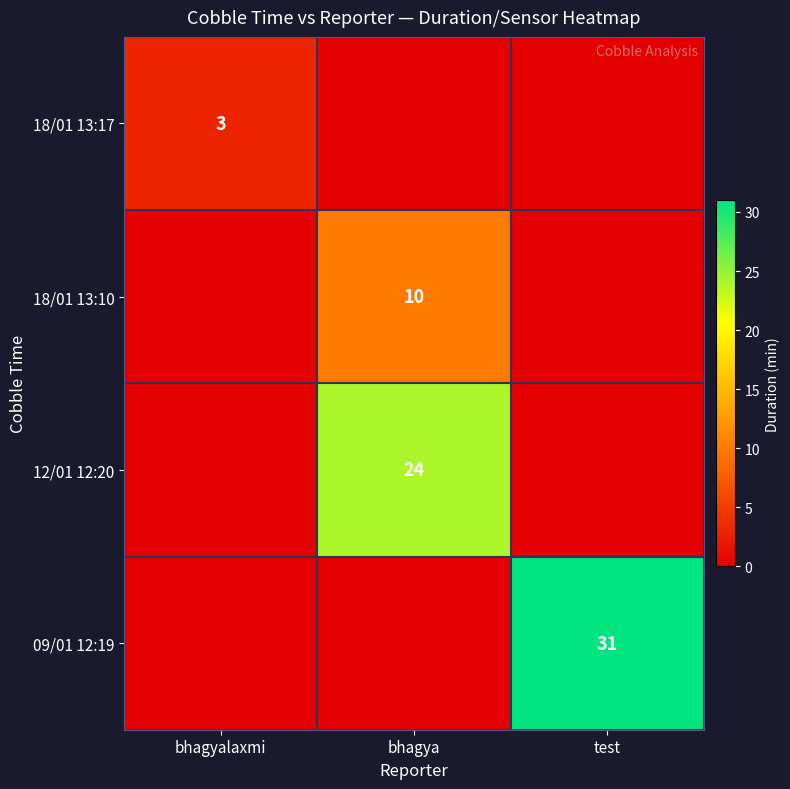

Count the number of categories in the chart.

3